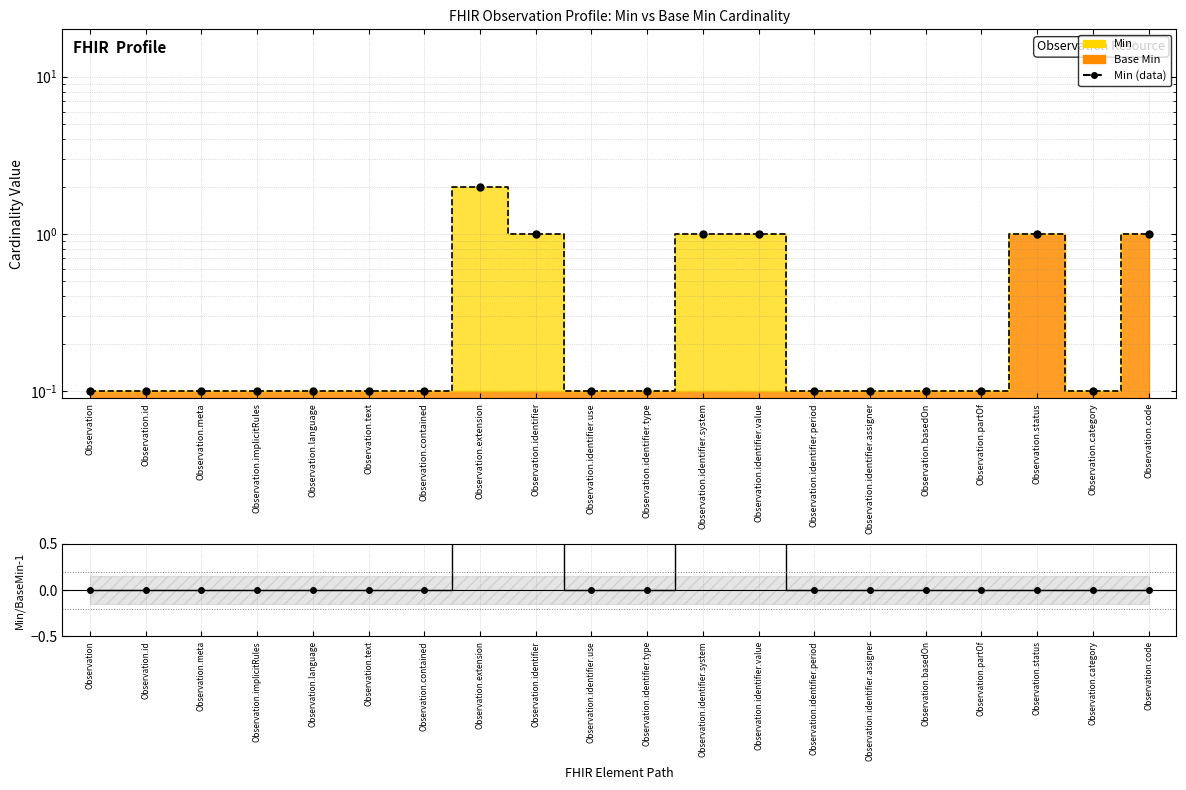

True or false: the data has more than 0 interior local peaks.

True